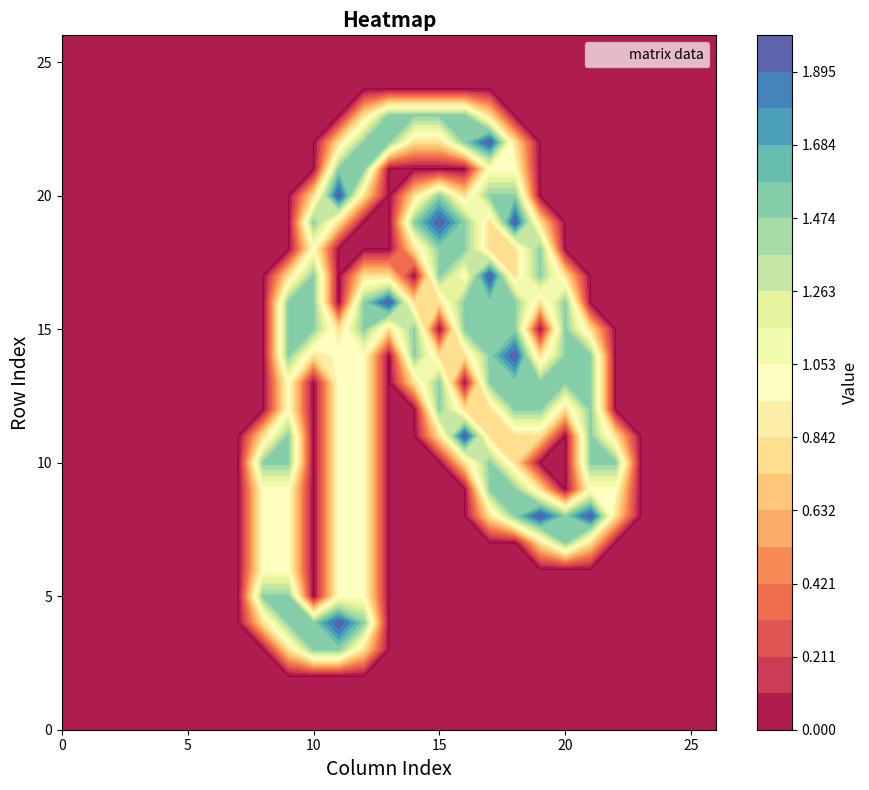

Reading left to right, extract all data points from this chart.

row_0: col_0=0.0	col_1=0.0	col_2=0.0	col_3=0.0	col_4=0.0	col_5=0.0	col_6=0.0	col_7=0.0	col_8=0.0	col_9=0.0	col_10=0.0	col_11=0.0	col_12=0.0	col_13=0.0	col_14=0.0	col_15=0.0	col_16=0.0	col_17=0.0	col_18=0.0	col_19=0.0	col_20=0.0	col_21=0.0	col_22=0.0	col_23=0.0	col_24=0.0	col_25=0.0	col_26=0.0
row_1: col_0=0.0	col_1=0.0	col_2=0.0	col_3=0.0	col_4=0.0	col_5=0.0	col_6=0.0	col_7=0.0	col_8=0.0	col_9=0.0	col_10=0.0	col_11=0.0	col_12=0.0	col_13=0.0	col_14=0.0	col_15=0.0	col_16=0.0	col_17=0.0	col_18=0.0	col_19=0.0	col_20=0.0	col_21=0.0	col_22=0.0	col_23=0.0	col_24=0.0	col_25=0.0	col_26=0.0
row_2: col_0=0.0	col_1=0.0	col_2=0.0	col_3=0.0	col_4=0.0	col_5=0.0	col_6=0.0	col_7=0.0	col_8=0.0	col_9=0.0	col_10=0.0	col_11=0.0	col_12=0.0	col_13=0.0	col_14=0.0	col_15=0.0	col_16=0.0	col_17=0.0	col_18=0.0	col_19=0.0	col_20=0.0	col_21=0.0	col_22=0.0	col_23=0.0	col_24=0.0	col_25=0.0	col_26=0.0
row_3: col_0=0.0	col_1=0.0	col_2=0.0	col_3=0.0	col_4=0.0	col_5=0.0	col_6=0.0	col_7=0.0	col_8=0.0	col_9=0.8	col_10=1.5	col_11=1.5	col_12=0.8	col_13=0.0	col_14=0.0	col_15=0.0	col_16=0.0	col_17=0.0	col_18=0.0	col_19=0.0	col_20=0.0	col_21=0.0	col_22=0.0	col_23=0.0	col_24=0.0	col_25=0.0	col_26=0.0
row_4: col_0=0.0	col_1=0.0	col_2=0.0	col_3=0.0	col_4=0.0	col_5=0.0	col_6=0.0	col_7=0.0	col_8=0.8	col_9=1.5	col_10=1.5	col_11=2.0	col_12=1.5	col_13=0.0	col_14=0.0	col_15=0.0	col_16=0.0	col_17=0.0	col_18=0.0	col_19=0.0	col_20=0.0	col_21=0.0	col_22=0.0	col_23=0.0	col_24=0.0	col_25=0.0	col_26=0.0
row_5: col_0=0.0	col_1=0.0	col_2=0.0	col_3=0.0	col_4=0.0	col_5=0.0	col_6=0.0	col_7=0.0	col_8=1.5	col_9=1.5	col_10=0.0	col_11=1.0	col_12=1.0	col_13=0.0	col_14=0.0	col_15=0.0	col_16=0.0	col_17=0.0	col_18=0.0	col_19=0.0	col_20=0.0	col_21=0.0	col_22=0.0	col_23=0.0	col_24=0.0	col_25=0.0	col_26=0.0
row_6: col_0=0.0	col_1=0.0	col_2=0.0	col_3=0.0	col_4=0.0	col_5=0.0	col_6=0.0	col_7=0.0	col_8=1.0	col_9=1.0	col_10=0.0	col_11=1.0	col_12=1.0	col_13=0.0	col_14=0.0	col_15=0.0	col_16=0.0	col_17=0.0	col_18=0.0	col_19=0.0	col_20=0.0	col_21=0.0	col_22=0.0	col_23=0.0	col_24=0.0	col_25=0.0	col_26=0.0
row_7: col_0=0.0	col_1=0.0	col_2=0.0	col_3=0.0	col_4=0.0	col_5=0.0	col_6=0.0	col_7=0.0	col_8=1.0	col_9=1.0	col_10=0.0	col_11=1.0	col_12=1.0	col_13=0.0	col_14=0.0	col_15=0.0	col_16=0.0	col_17=0.0	col_18=0.0	col_19=0.8	col_20=1.5	col_21=0.8	col_22=0.0	col_23=0.0	col_24=0.0	col_25=0.0	col_26=0.0
row_8: col_0=0.0	col_1=0.0	col_2=0.0	col_3=0.0	col_4=0.0	col_5=0.0	col_6=0.0	col_7=0.0	col_8=1.0	col_9=1.0	col_10=0.0	col_11=1.0	col_12=1.0	col_13=0.0	col_14=0.0	col_15=0.0	col_16=0.0	col_17=0.8	col_18=1.5	col_19=2.0	col_20=1.5	col_21=2.0	col_22=0.8	col_23=0.0	col_24=0.0	col_25=0.0	col_26=0.0
row_9: col_0=0.0	col_1=0.0	col_2=0.0	col_3=0.0	col_4=0.0	col_5=0.0	col_6=0.0	col_7=0.0	col_8=1.0	col_9=1.0	col_10=0.0	col_11=1.0	col_12=1.0	col_13=0.0	col_14=0.0	col_15=0.0	col_16=0.0	col_17=1.5	col_18=1.5	col_19=0.8	col_20=0.0	col_21=1.0	col_22=1.0	col_23=0.0	col_24=0.0	col_25=0.0	col_26=0.0
row_10: col_0=0.0	col_1=0.0	col_2=0.0	col_3=0.0	col_4=0.0	col_5=0.0	col_6=0.0	col_7=0.0	col_8=1.5	col_9=1.5	col_10=0.0	col_11=1.0	col_12=1.0	col_13=0.0	col_14=0.0	col_15=0.0	col_16=0.8	col_17=1.5	col_18=0.8	col_19=0.0	col_20=0.0	col_21=1.5	col_22=1.5	col_23=0.0	col_24=0.0	col_25=0.0	col_26=0.0
row_11: col_0=0.0	col_1=0.0	col_2=0.0	col_3=0.0	col_4=0.0	col_5=0.0	col_6=0.0	col_7=0.0	col_8=0.8	col_9=1.5	col_10=0.0	col_11=1.0	col_12=1.0	col_13=0.0	col_14=0.0	col_15=0.8	col_16=2.0	col_17=0.8	col_18=0.8	col_19=0.8	col_20=0.0	col_21=1.5	col_22=0.8	col_23=0.0	col_24=0.0	col_25=0.0	col_26=0.0
row_12: col_0=0.0	col_1=0.0	col_2=0.0	col_3=0.0	col_4=0.0	col_5=0.0	col_6=0.0	col_7=0.0	col_8=0.0	col_9=1.0	col_10=0.0	col_11=1.0	col_12=1.0	col_13=0.0	col_14=0.0	col_15=1.5	col_16=0.8	col_17=0.8	col_18=1.5	col_19=1.5	col_20=0.8	col_21=1.5	col_22=0.0	col_23=0.0	col_24=0.0	col_25=0.0	col_26=0.0
row_13: col_0=0.0	col_1=0.0	col_2=0.0	col_3=0.0	col_4=0.0	col_5=0.0	col_6=0.0	col_7=0.0	col_8=0.0	col_9=1.0	col_10=0.0	col_11=1.0	col_12=1.0	col_13=0.0	col_14=0.8	col_15=1.5	col_16=0.0	col_17=1.5	col_18=1.5	col_19=1.5	col_20=1.5	col_21=1.5	col_22=0.0	col_23=0.0	col_24=0.0	col_25=0.0	col_26=0.0
row_14: col_0=0.0	col_1=0.0	col_2=0.0	col_3=0.0	col_4=0.0	col_5=0.0	col_6=0.0	col_7=0.0	col_8=0.0	col_9=1.5	col_10=0.8	col_11=1.0	col_12=1.0	col_13=0.0	col_14=1.5	col_15=0.8	col_16=0.8	col_17=1.5	col_18=2.0	col_19=0.8	col_20=1.5	col_21=1.5	col_22=0.0	col_23=0.0	col_24=0.0	col_25=0.0	col_26=0.0
row_15: col_0=0.0	col_1=0.0	col_2=0.0	col_3=0.0	col_4=0.0	col_5=0.0	col_6=0.0	col_7=0.0	col_8=0.0	col_9=1.5	col_10=1.5	col_11=0.8	col_12=1.5	col_13=0.8	col_14=1.5	col_15=0.0	col_16=1.5	col_17=1.5	col_18=1.5	col_19=0.0	col_20=1.5	col_21=0.8	col_22=0.0	col_23=0.0	col_24=0.0	col_25=0.0	col_26=0.0
row_16: col_0=0.0	col_1=0.0	col_2=0.0	col_3=0.0	col_4=0.0	col_5=0.0	col_6=0.0	col_7=0.0	col_8=0.0	col_9=1.5	col_10=1.5	col_11=0.0	col_12=1.5	col_13=2.0	col_14=0.8	col_15=0.8	col_16=1.5	col_17=1.5	col_18=1.5	col_19=0.8	col_20=1.5	col_21=0.0	col_22=0.0	col_23=0.0	col_24=0.0	col_25=0.0	col_26=0.0
row_17: col_0=0.0	col_1=0.0	col_2=0.0	col_3=0.0	col_4=0.0	col_5=0.0	col_6=0.0	col_7=0.0	col_8=0.0	col_9=0.8	col_10=1.5	col_11=0.0	col_12=0.8	col_13=0.8	col_14=0.0	col_15=1.5	col_16=1.0	col_17=2.0	col_18=0.8	col_19=1.5	col_20=0.8	col_21=0.0	col_22=0.0	col_23=0.0	col_24=0.0	col_25=0.0	col_26=0.0
row_18: col_0=0.0	col_1=0.0	col_2=0.0	col_3=0.0	col_4=0.0	col_5=0.0	col_6=0.0	col_7=0.0	col_8=0.0	col_9=0.0	col_10=1.0	col_11=0.0	col_12=0.0	col_13=0.0	col_14=0.8	col_15=1.5	col_16=1.5	col_17=0.8	col_18=0.8	col_19=1.5	col_20=0.0	col_21=0.0	col_22=0.0	col_23=0.0	col_24=0.0	col_25=0.0	col_26=0.0
row_19: col_0=0.0	col_1=0.0	col_2=0.0	col_3=0.0	col_4=0.0	col_5=0.0	col_6=0.0	col_7=0.0	col_8=0.0	col_9=0.0	col_10=1.5	col_11=0.8	col_12=0.0	col_13=0.0	col_14=1.5	col_15=2.0	col_16=1.5	col_17=0.8	col_18=2.0	col_19=0.8	col_20=0.0	col_21=0.0	col_22=0.0	col_23=0.0	col_24=0.0	col_25=0.0	col_26=0.0
row_20: col_0=0.0	col_1=0.0	col_2=0.0	col_3=0.0	col_4=0.0	col_5=0.0	col_6=0.0	col_7=0.0	col_8=0.0	col_9=0.0	col_10=0.8	col_11=2.0	col_12=0.8	col_13=0.0	col_14=0.8	col_15=1.5	col_16=0.8	col_17=1.5	col_18=1.5	col_19=0.0	col_20=0.0	col_21=0.0	col_22=0.0	col_23=0.0	col_24=0.0	col_25=0.0	col_26=0.0
row_21: col_0=0.0	col_1=0.0	col_2=0.0	col_3=0.0	col_4=0.0	col_5=0.0	col_6=0.0	col_7=0.0	col_8=0.0	col_9=0.0	col_10=0.0	col_11=1.5	col_12=1.5	col_13=0.0	col_14=0.0	col_15=0.0	col_16=0.0	col_17=1.0	col_18=1.0	col_19=0.0	col_20=0.0	col_21=0.0	col_22=0.0	col_23=0.0	col_24=0.0	col_25=0.0	col_26=0.0
row_22: col_0=0.0	col_1=0.0	col_2=0.0	col_3=0.0	col_4=0.0	col_5=0.0	col_6=0.0	col_7=0.0	col_8=0.0	col_9=0.0	col_10=0.0	col_11=0.8	col_12=1.5	col_13=1.5	col_14=0.8	col_15=0.8	col_16=1.5	col_17=2.0	col_18=0.8	col_19=0.0	col_20=0.0	col_21=0.0	col_22=0.0	col_23=0.0	col_24=0.0	col_25=0.0	col_26=0.0
row_23: col_0=0.0	col_1=0.0	col_2=0.0	col_3=0.0	col_4=0.0	col_5=0.0	col_6=0.0	col_7=0.0	col_8=0.0	col_9=0.0	col_10=0.0	col_11=0.0	col_12=0.8	col_13=1.5	col_14=1.5	col_15=1.5	col_16=1.5	col_17=0.8	col_18=0.0	col_19=0.0	col_20=0.0	col_21=0.0	col_22=0.0	col_23=0.0	col_24=0.0	col_25=0.0	col_26=0.0
row_24: col_0=0.0	col_1=0.0	col_2=0.0	col_3=0.0	col_4=0.0	col_5=0.0	col_6=0.0	col_7=0.0	col_8=0.0	col_9=0.0	col_10=0.0	col_11=0.0	col_12=0.0	col_13=0.0	col_14=0.0	col_15=0.0	col_16=0.0	col_17=0.0	col_18=0.0	col_19=0.0	col_20=0.0	col_21=0.0	col_22=0.0	col_23=0.0	col_24=0.0	col_25=0.0	col_26=0.0
row_25: col_0=0.0	col_1=0.0	col_2=0.0	col_3=0.0	col_4=0.0	col_5=0.0	col_6=0.0	col_7=0.0	col_8=0.0	col_9=0.0	col_10=0.0	col_11=0.0	col_12=0.0	col_13=0.0	col_14=0.0	col_15=0.0	col_16=0.0	col_17=0.0	col_18=0.0	col_19=0.0	col_20=0.0	col_21=0.0	col_22=0.0	col_23=0.0	col_24=0.0	col_25=0.0	col_26=0.0
row_26: col_0=0.0	col_1=0.0	col_2=0.0	col_3=0.0	col_4=0.0	col_5=0.0	col_6=0.0	col_7=0.0	col_8=0.0	col_9=0.0	col_10=0.0	col_11=0.0	col_12=0.0	col_13=0.0	col_14=0.0	col_15=0.0	col_16=0.0	col_17=0.0	col_18=0.0	col_19=0.0	col_20=0.0	col_21=0.0	col_22=0.0	col_23=0.0	col_24=0.0	col_25=0.0	col_26=0.0